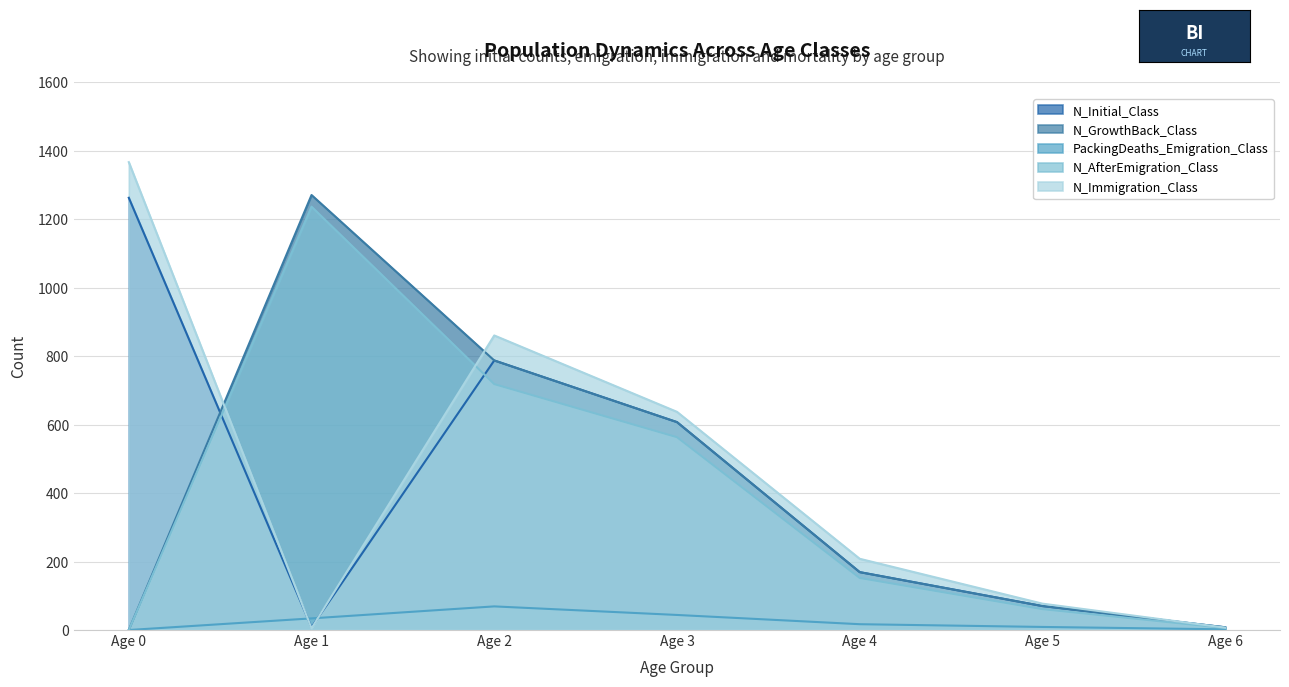

Is the value of N_Immigration_Class at Age 3 greater than the value of N_GrowthBack_Class at Age 5?

Yes